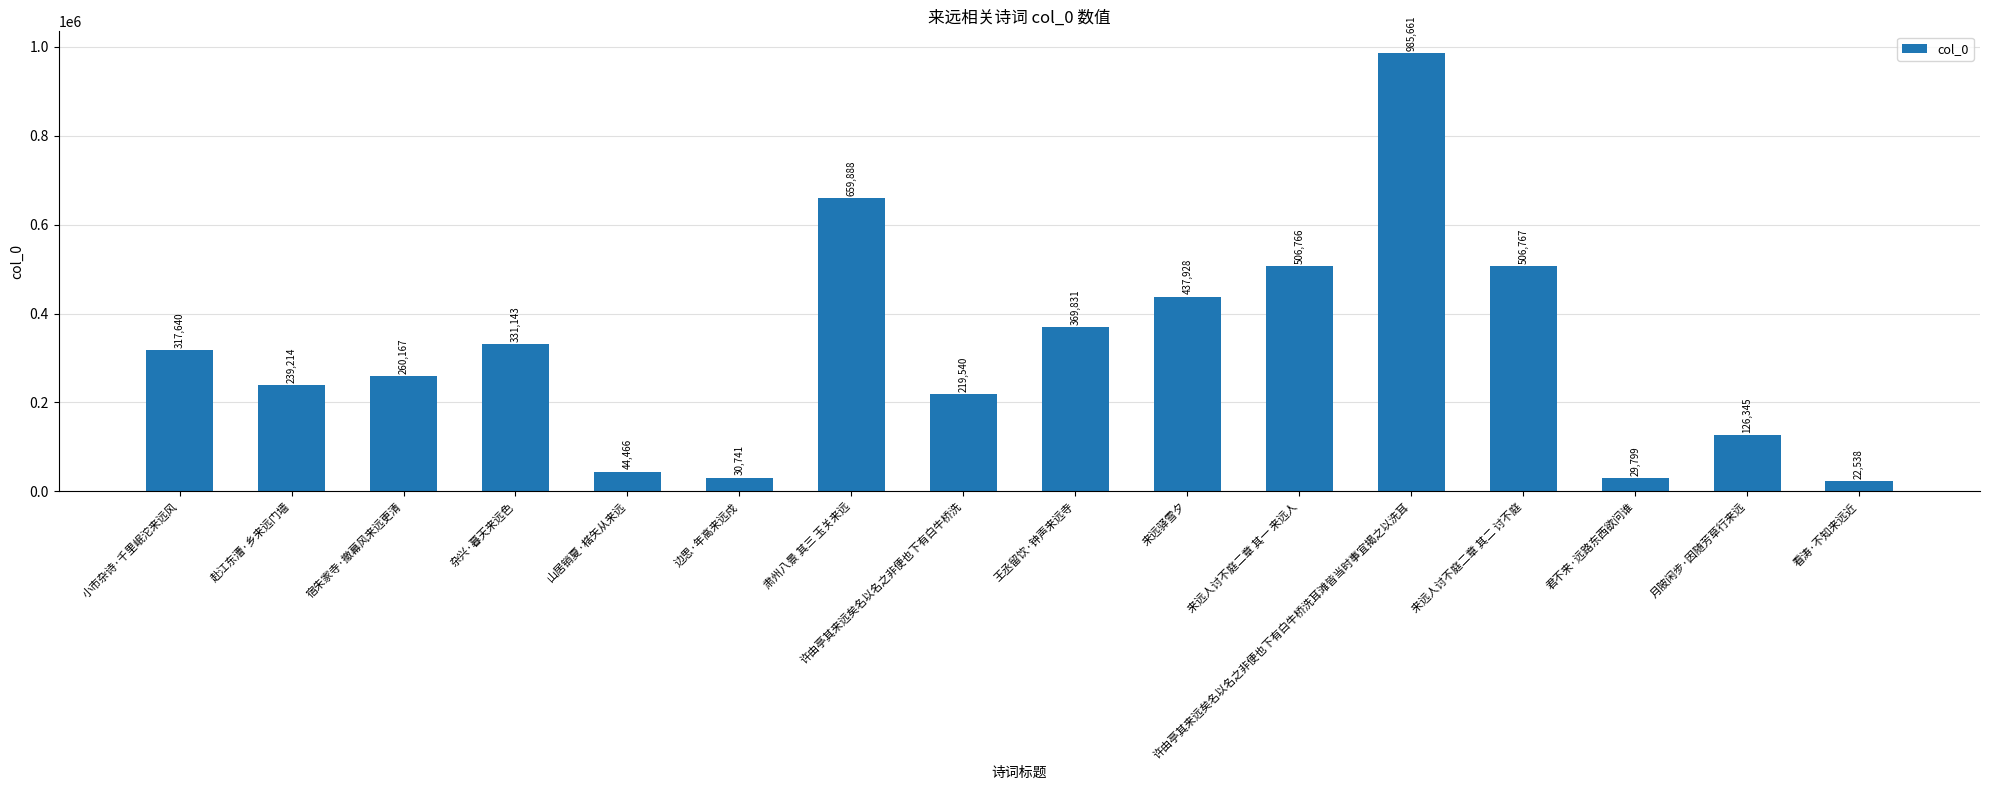

Is it true that the value at 山居销夏·楛矢从来远 is 44466?

True